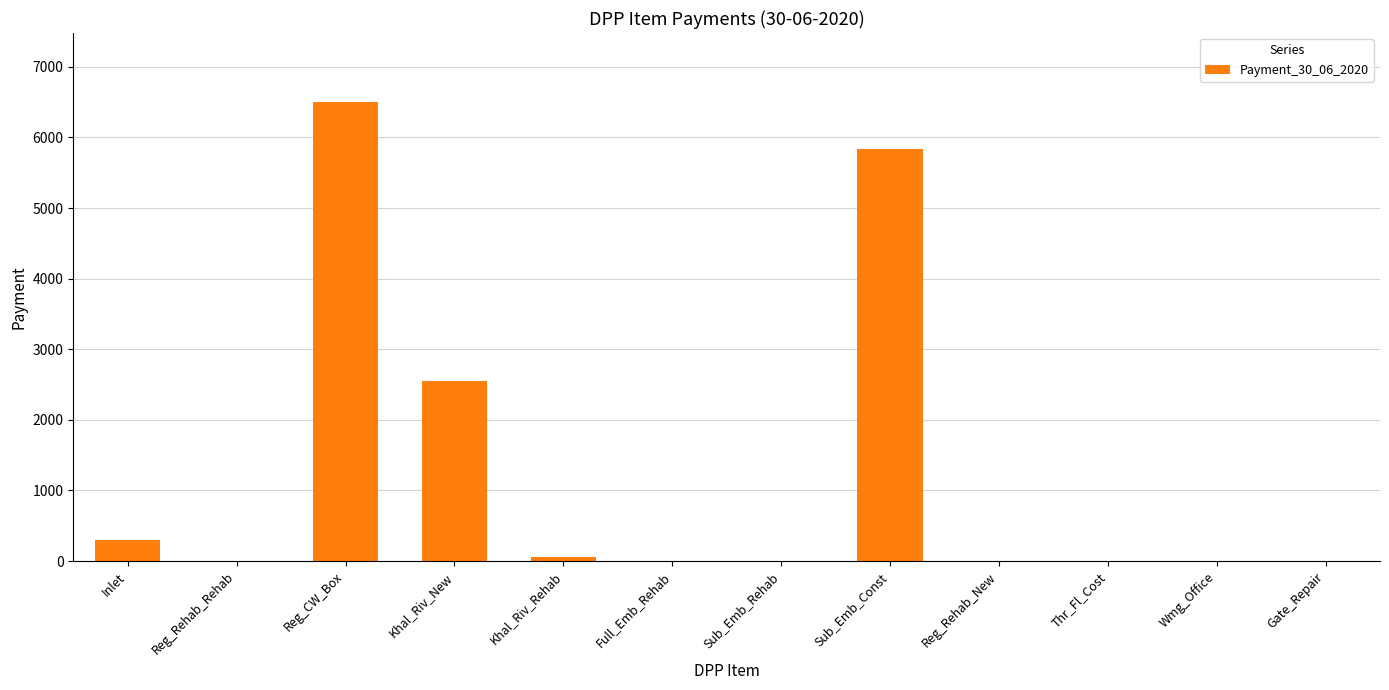

What is the approximate value at Khal_Riv_New?

2546.5